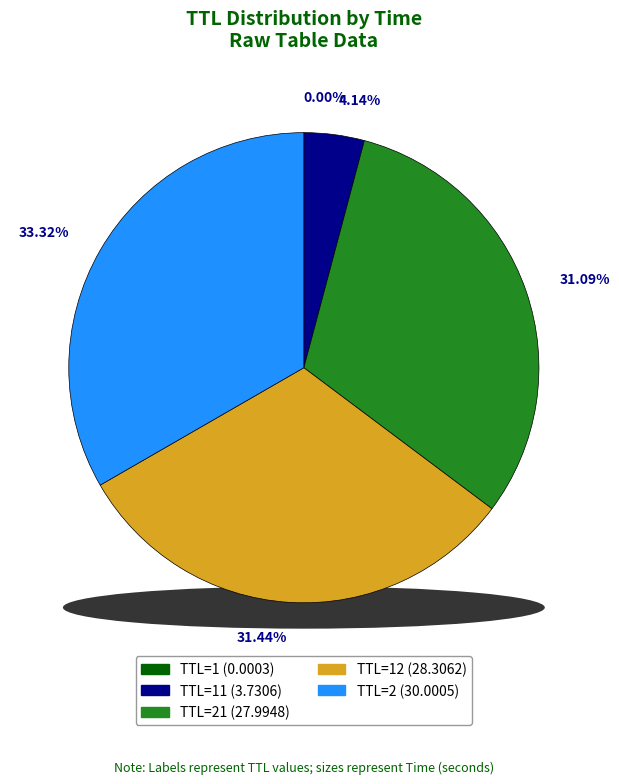

Rank the categories by value from lowest to highest.

1, 11, 21, 12, 2